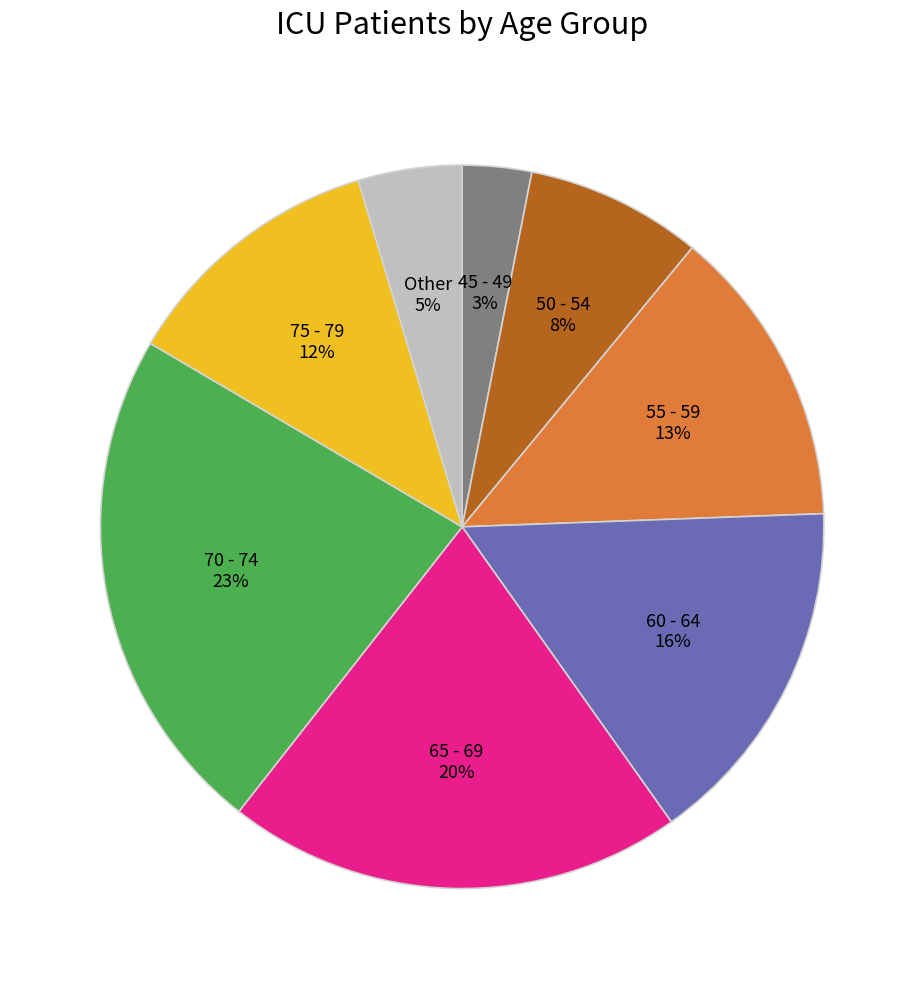

The 50 - 54 slice represents 15% of the pie. True or false?

False